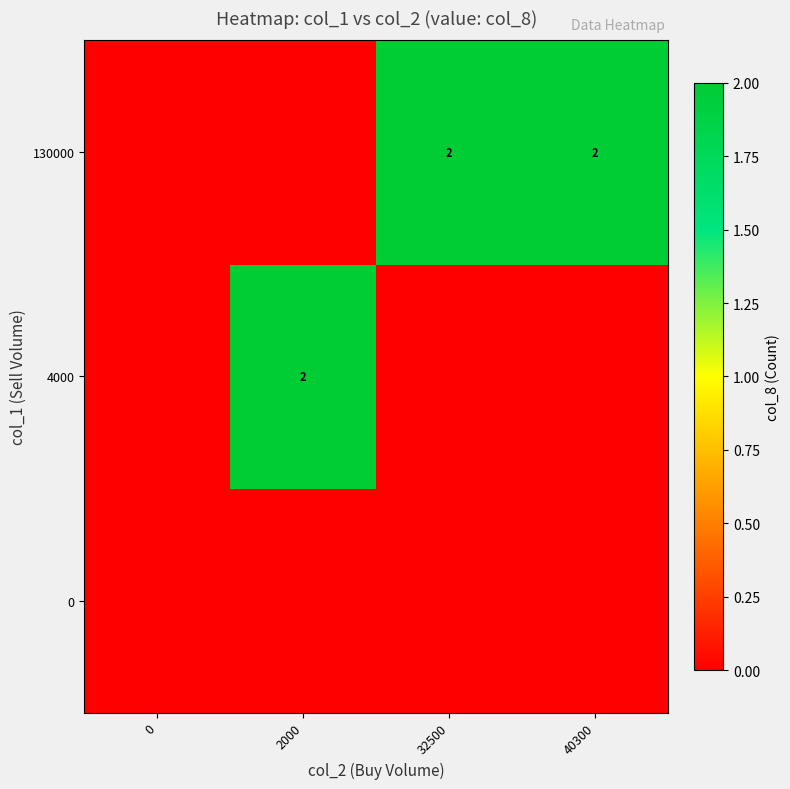

Reading left to right, extract all data points from this chart.

row_0: 0	0	0	0
row_1: 0	2	0	0
row_2: 0	0	2	2